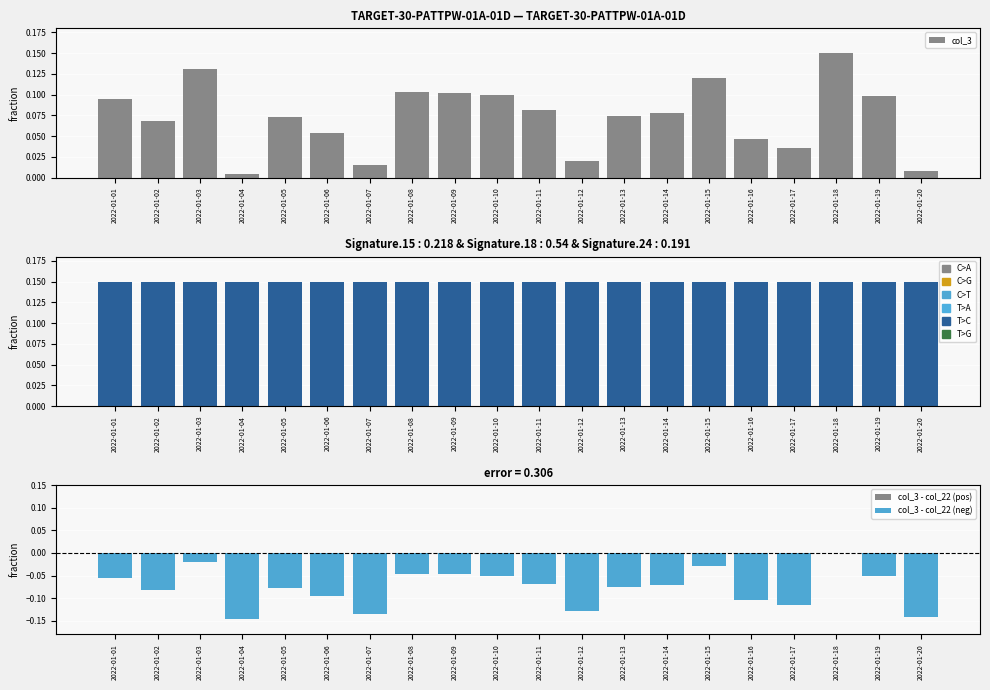

Read the col_7 value at 2022-01-03.

0.1